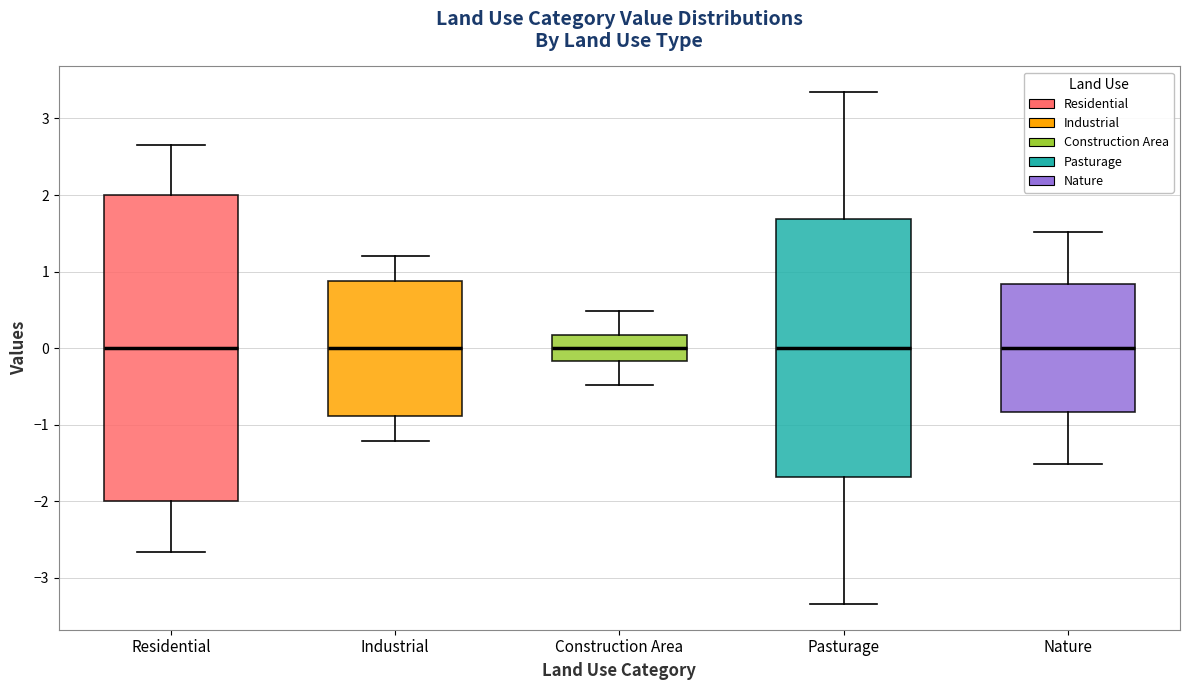

Reading left to right, read every box against the y-axis: the position of its median line, the range the box covers, and the ends of its whiskers. The values are not printed on the chart, so give them approximately, as read against the axis.

Residential: median 0.0, box -2.0 to 2.0, whiskers -2.7 to 2.7
Industrial: median 0.0, box -0.9 to 0.9, whiskers -1.2 to 1.2
Construction Area: median 0.0, box -0.2 to 0.2, whiskers -0.5 to 0.5
Pasturage: median 0.0, box -1.7 to 1.7, whiskers -3.3 to 3.3
Nature: median 0.0, box -0.8 to 0.8, whiskers -1.5 to 1.5